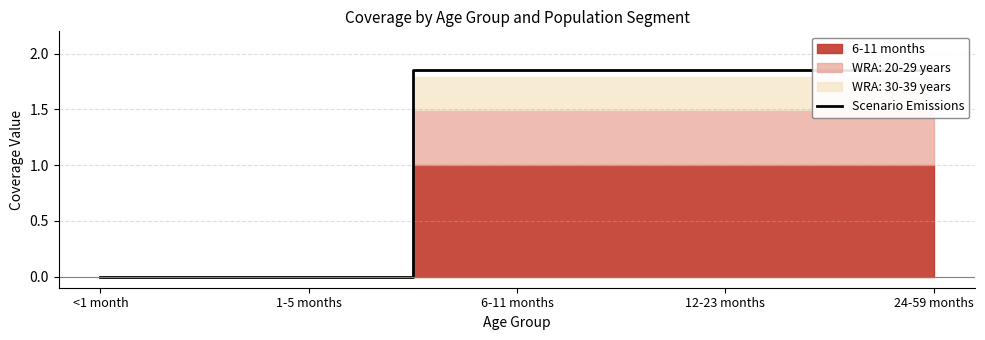

At which category does the chart reach its peak across all series?

6-11 months